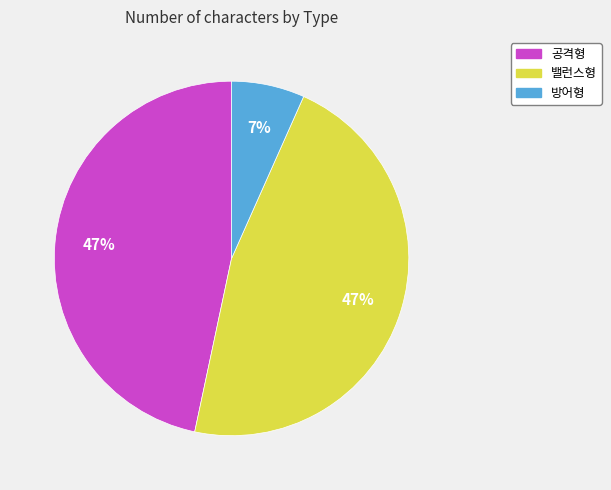

Which category has the smallest portion of the pie?

방어형